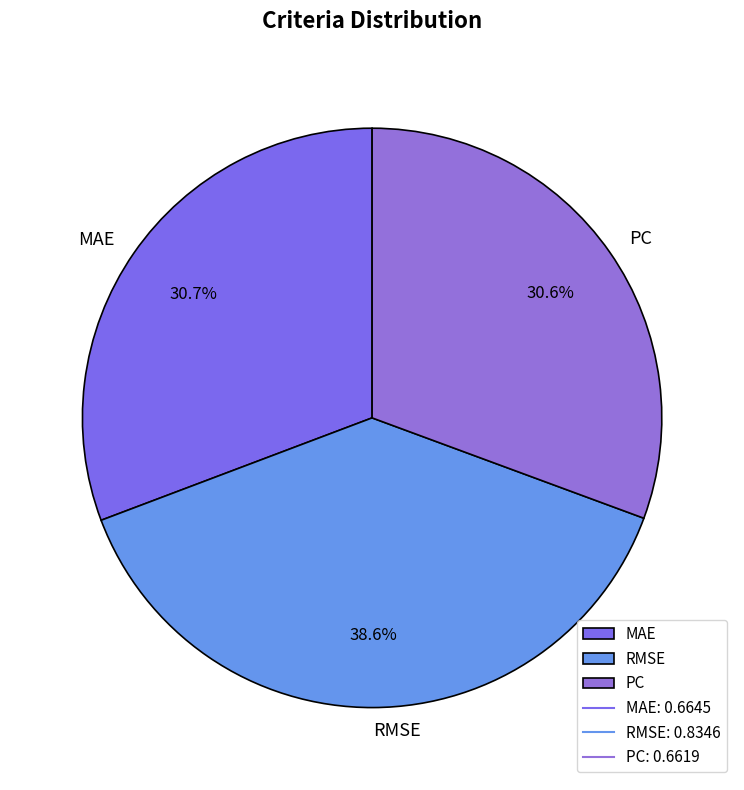

Which slice is the largest?

RMSE